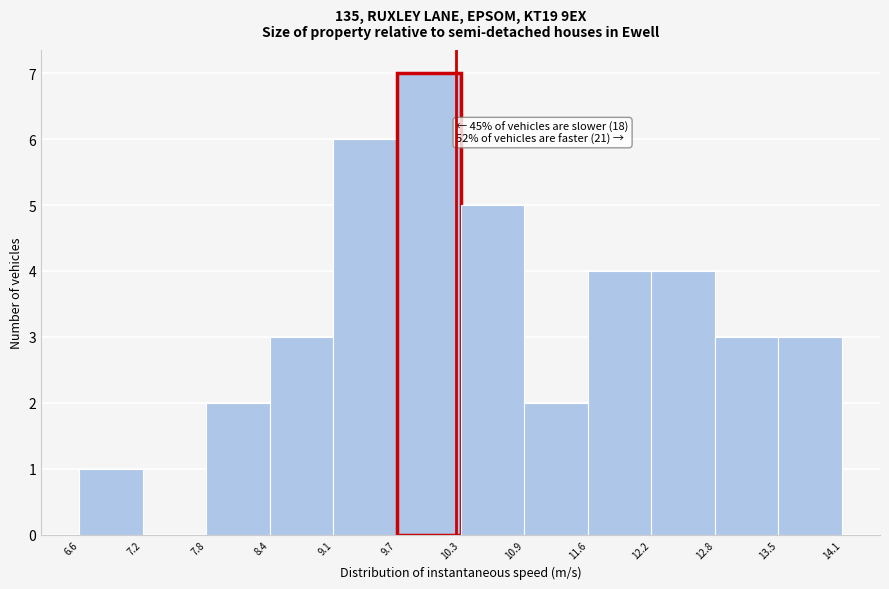

Which range on the x-axis has the tallest bar?

9.7 to 10.3